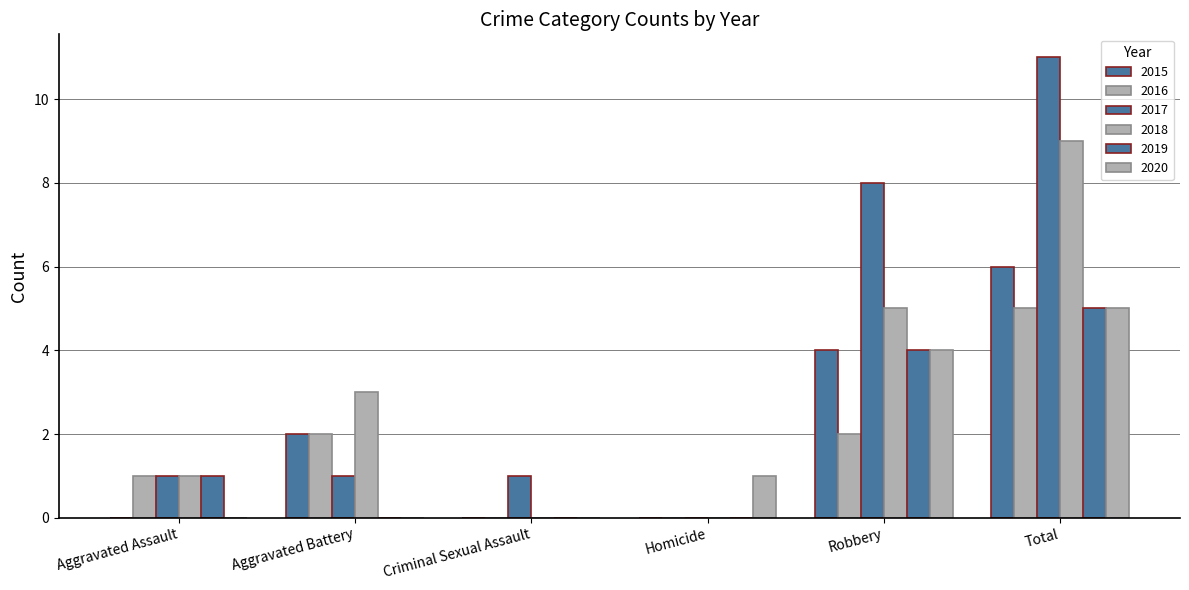

Reading right to left, what are all the values shown in this chart?

2015: Total=6	Robbery=4	Homicide=0	Criminal Sexual Assault=0	Aggravated Battery=2	Aggravated Assault=0
2016: Total=5	Robbery=2	Homicide=0	Criminal Sexual Assault=0	Aggravated Battery=2	Aggravated Assault=1
2017: Total=11	Robbery=8	Homicide=0	Criminal Sexual Assault=1	Aggravated Battery=1	Aggravated Assault=1
2018: Total=9	Robbery=5	Homicide=0	Criminal Sexual Assault=0	Aggravated Battery=3	Aggravated Assault=1
2019: Total=5	Robbery=4	Homicide=0	Criminal Sexual Assault=0	Aggravated Battery=0	Aggravated Assault=1
2020: Total=5	Robbery=4	Homicide=1	Criminal Sexual Assault=0	Aggravated Battery=0	Aggravated Assault=0